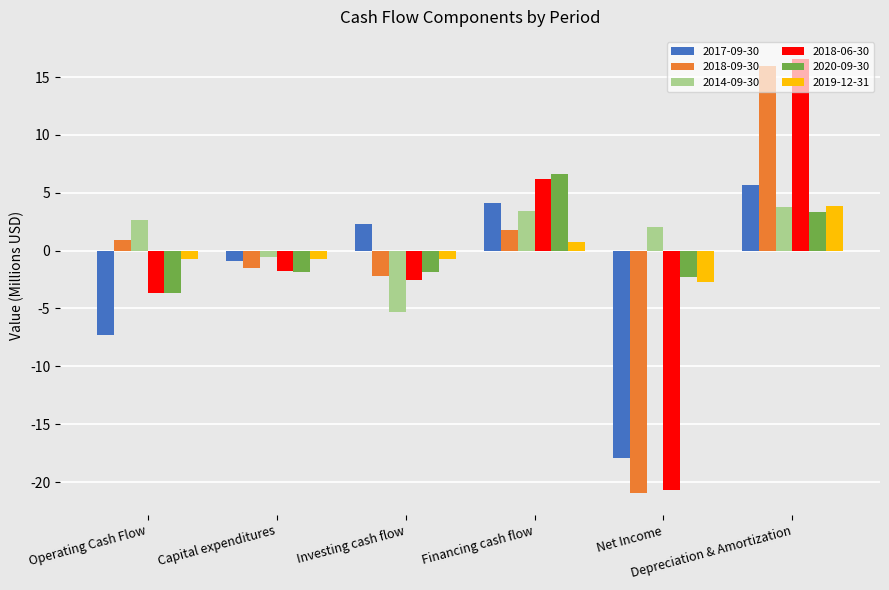

How many values in the 2017-09-30 series are below 2?

3